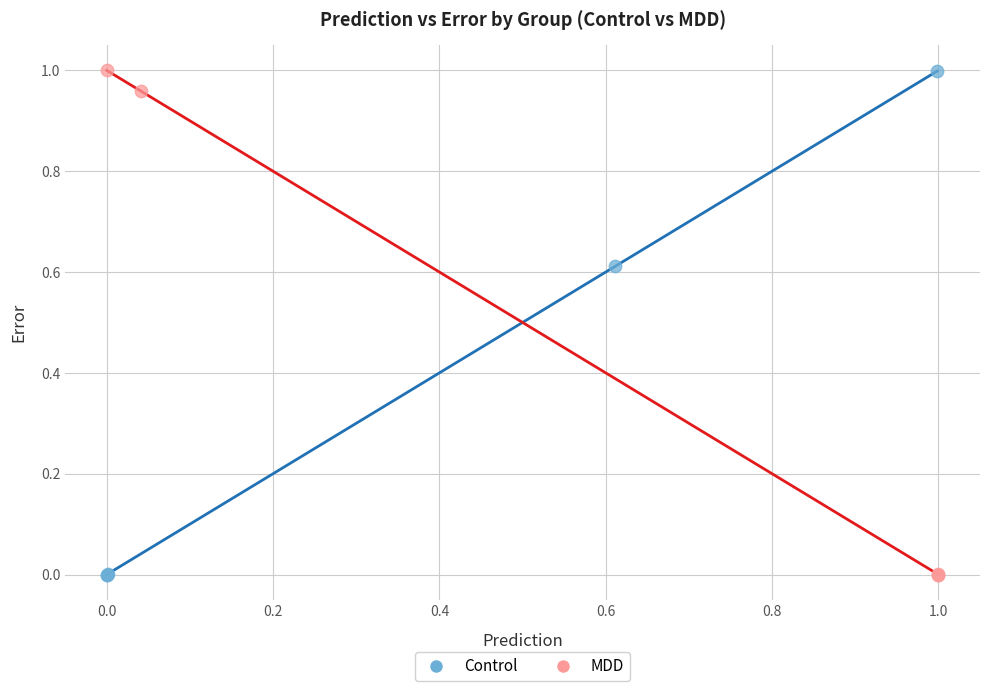

What are all the series names shown in the legend?

Control, MDD